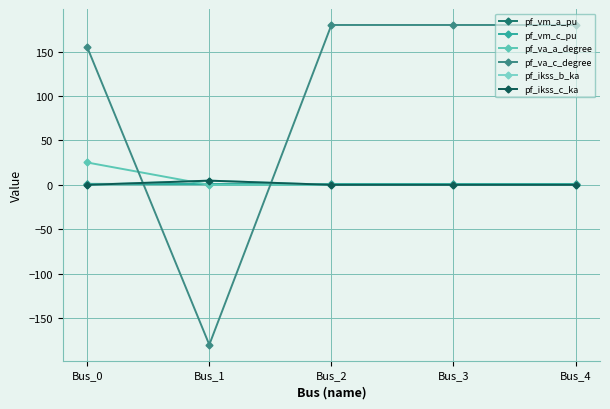

Does the chart have visible grid lines?

Yes